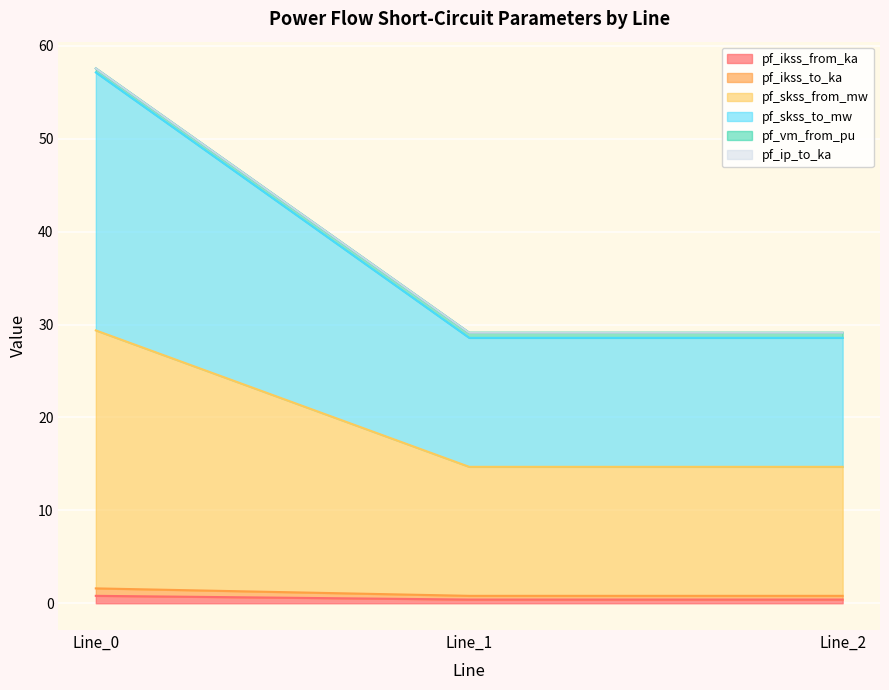

Does the chart display data point markers on the line(s)?

No